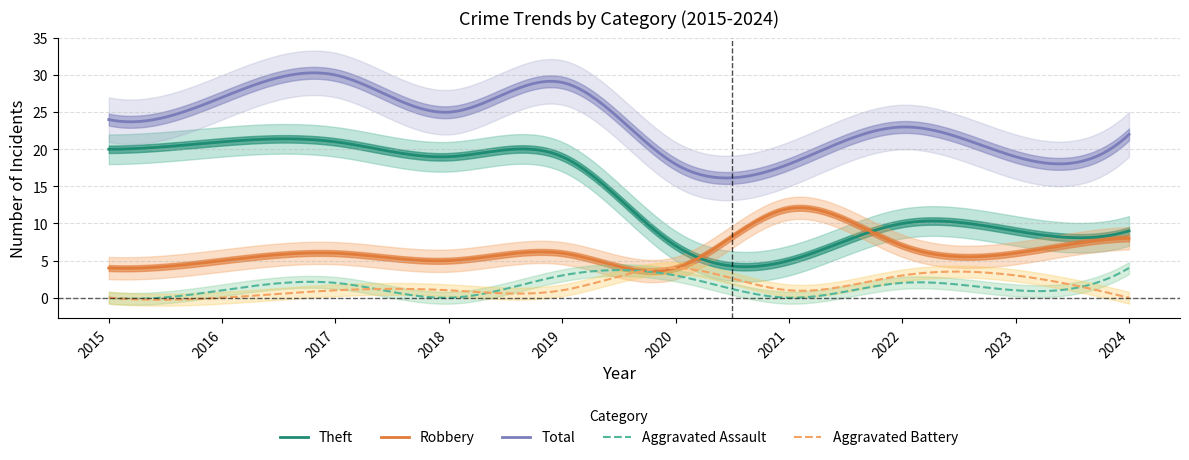

How many values in the Total series exceed 24?

4